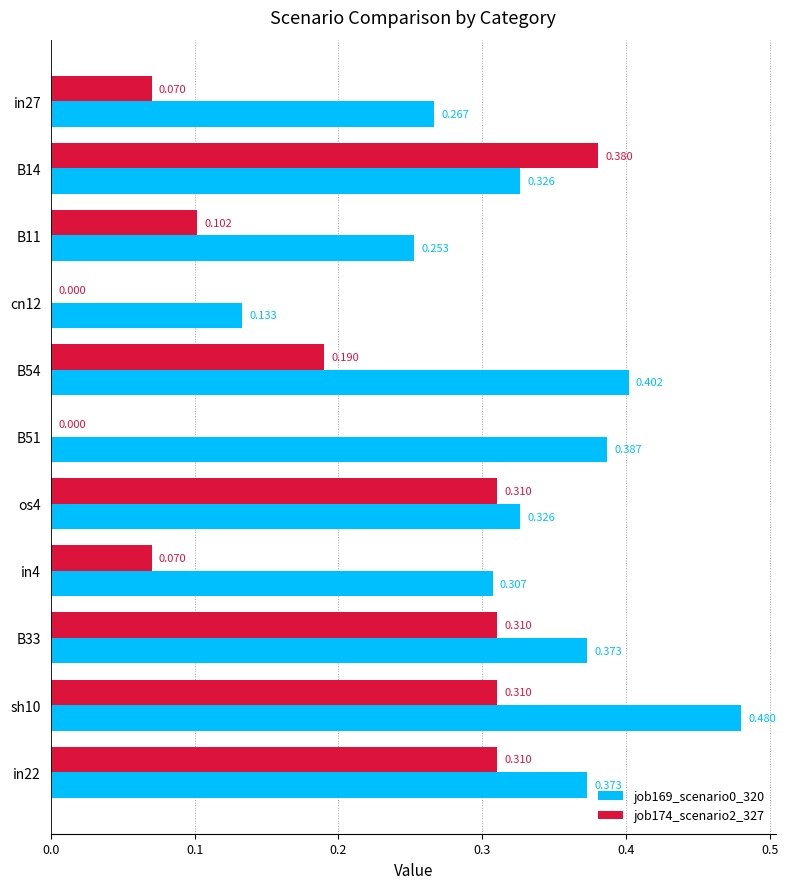

At which category is the sum across all series the highest?

sh10